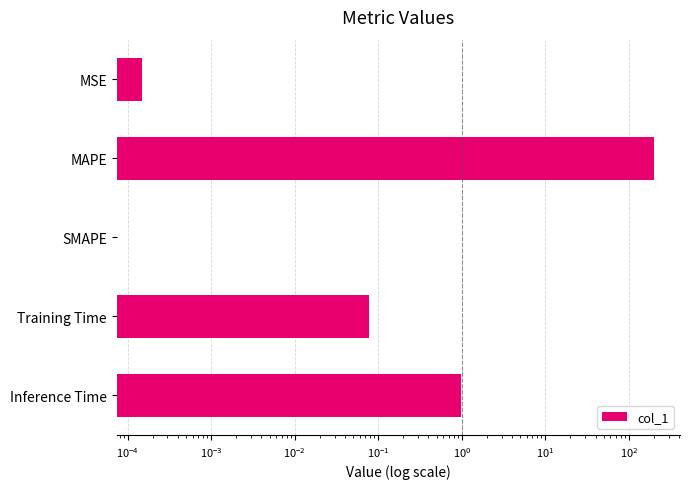

Is it true that the value at MAPE is 94.9?

False